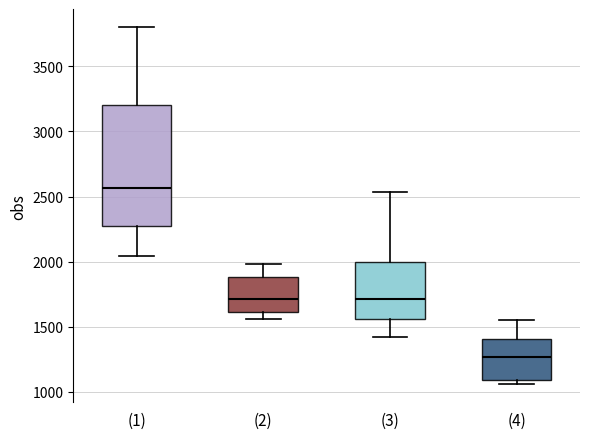

Which box has the lowest median line?

(4)